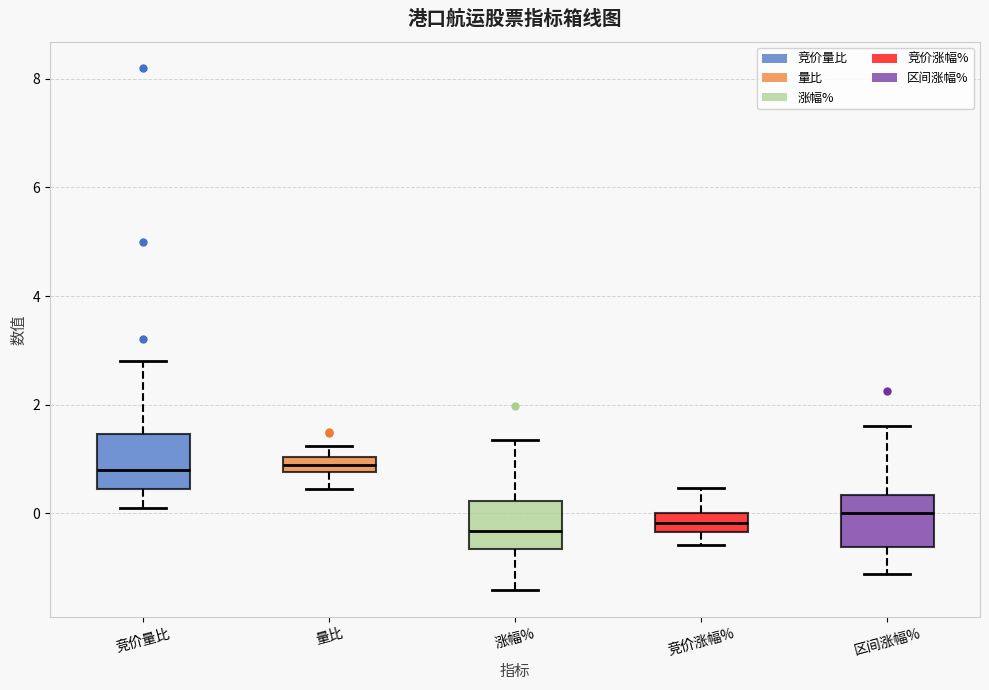

Where does the upper whisker of the box for 竞价涨幅% end on the y-axis? The values are not printed on the chart, so give them approximately, as read against the axis.

0.4